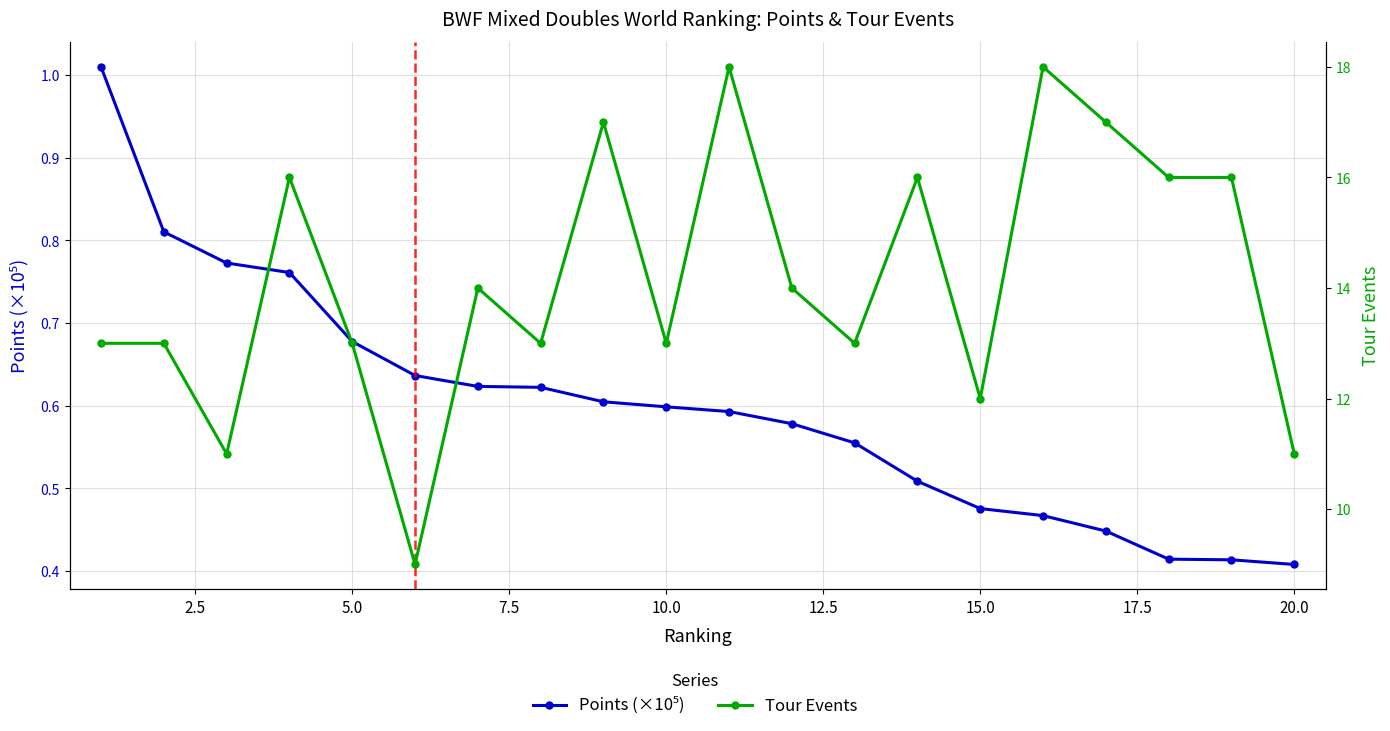

True or false: Tour Events and Points (×10⁵) intersect in this chart.

False